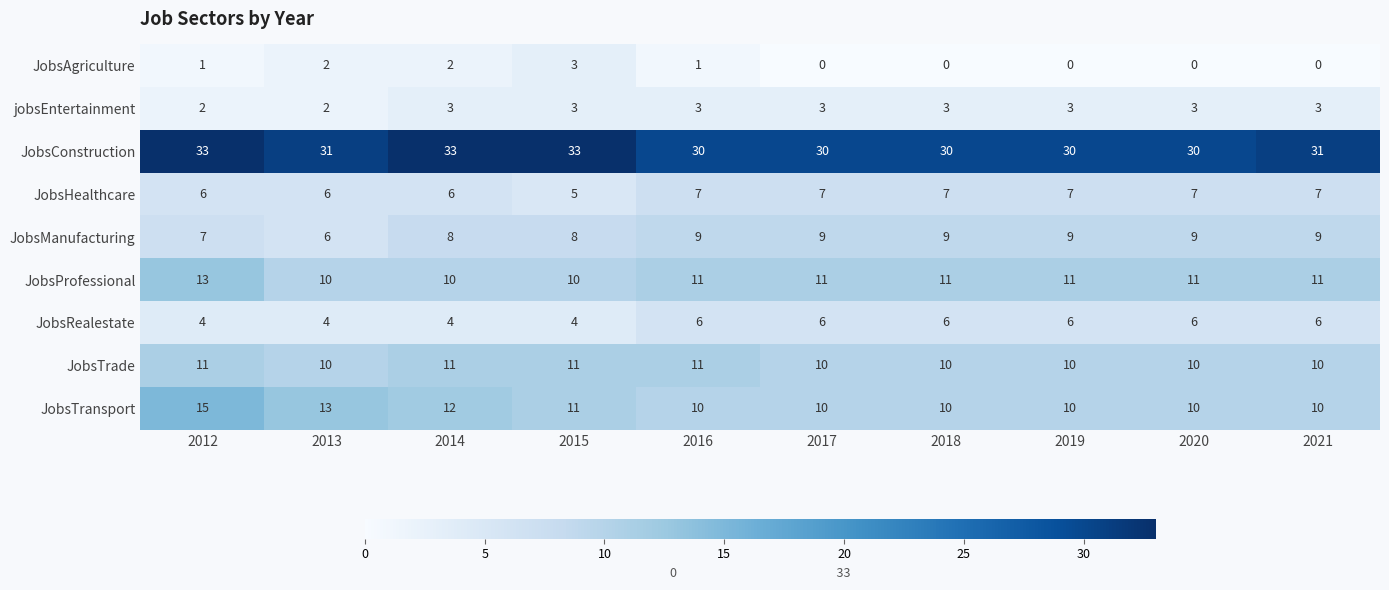

What is the maximum value shown in the chart?

33